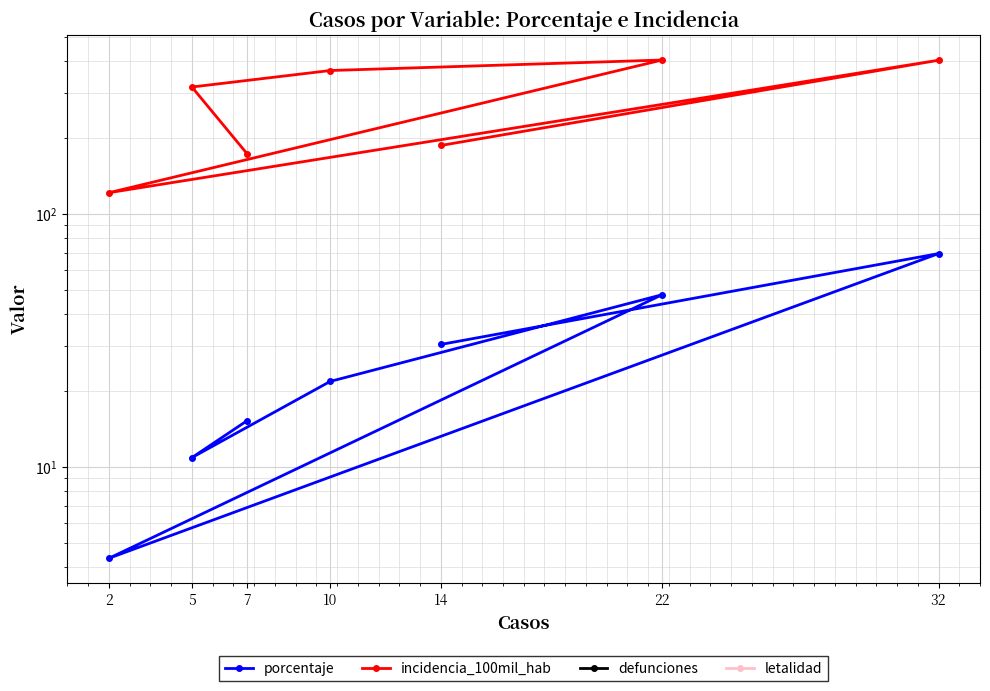

How many interior local peaks does the porcentaje series have?

2